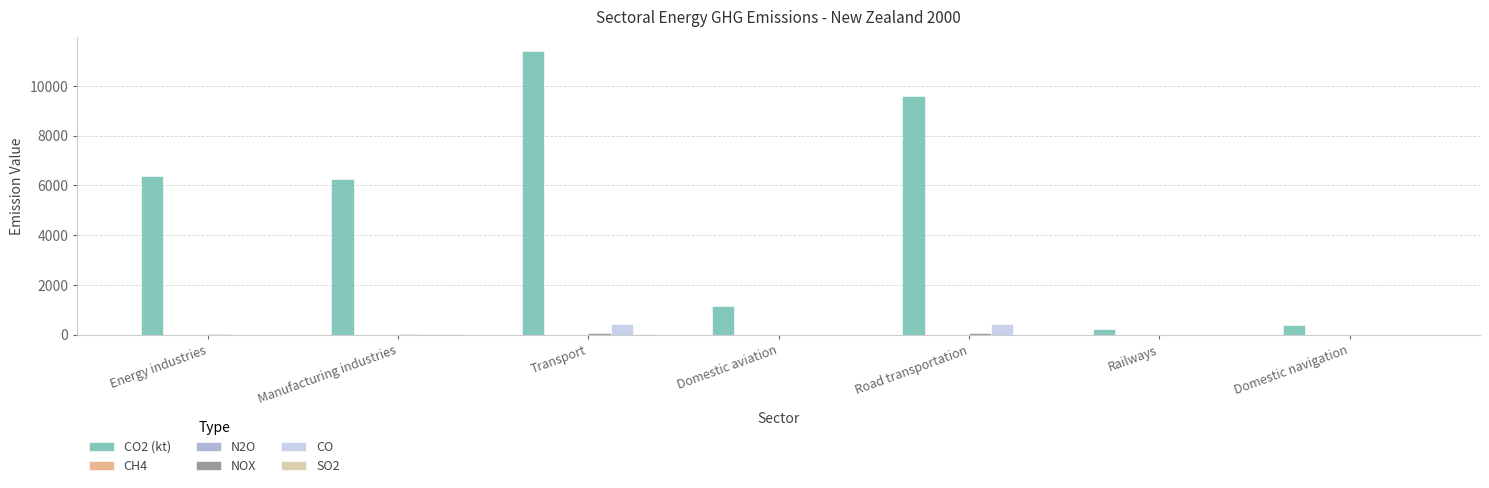

True or false: CO2 (kt) has a value of 342.5 at Domestic aviation.

False